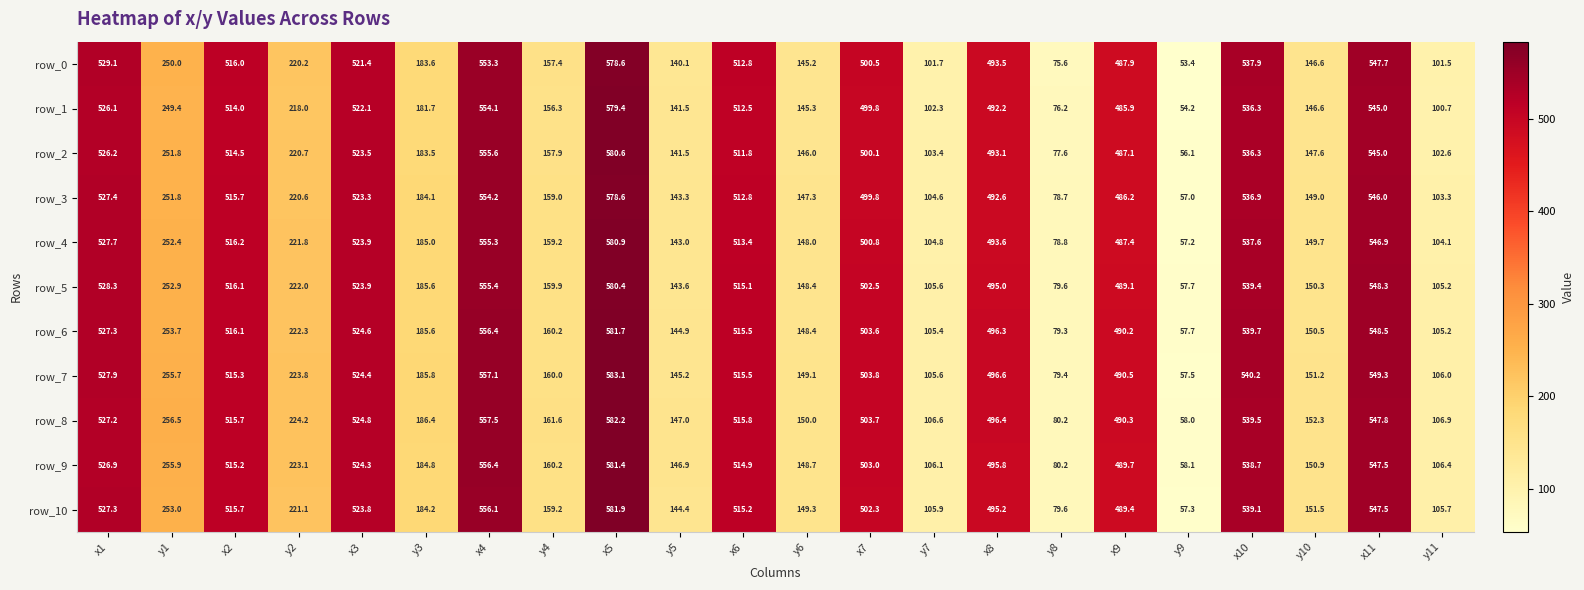

What is the minimum value for row_2?

56.1